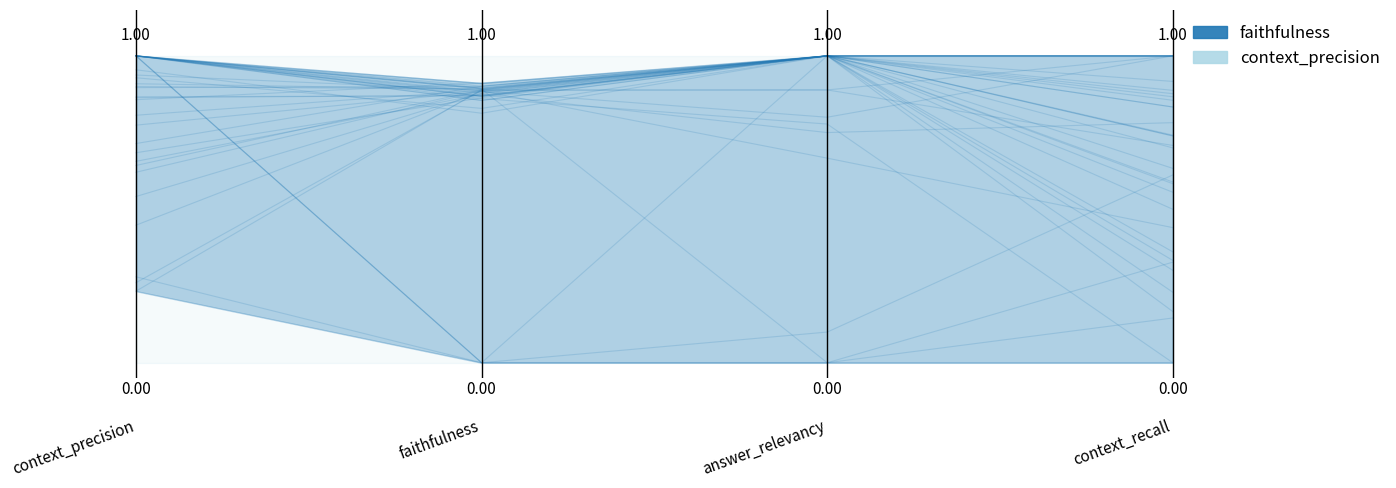

Which category has the highest value in the context_recall series?

context_precision